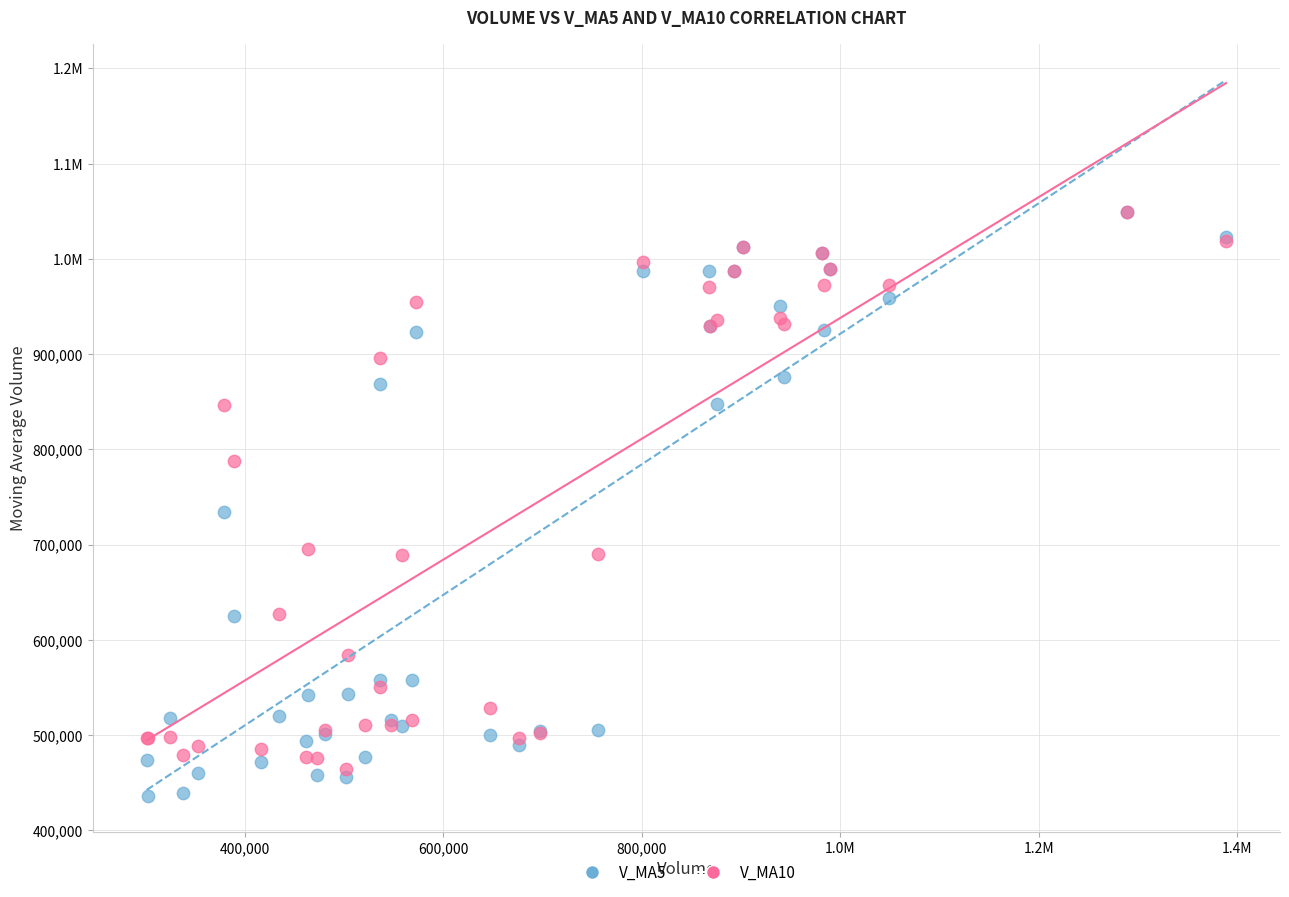

What are all the series names shown in the legend?

V_MA5, V_MA10